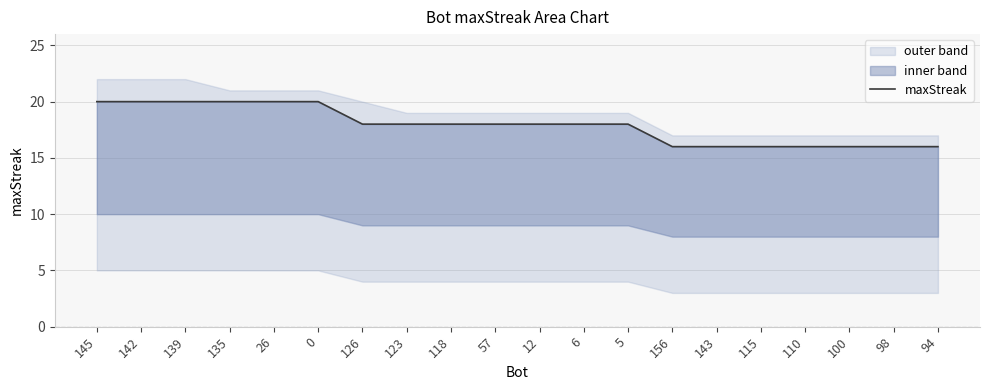

Does the chart display data point markers on the line(s)?

No